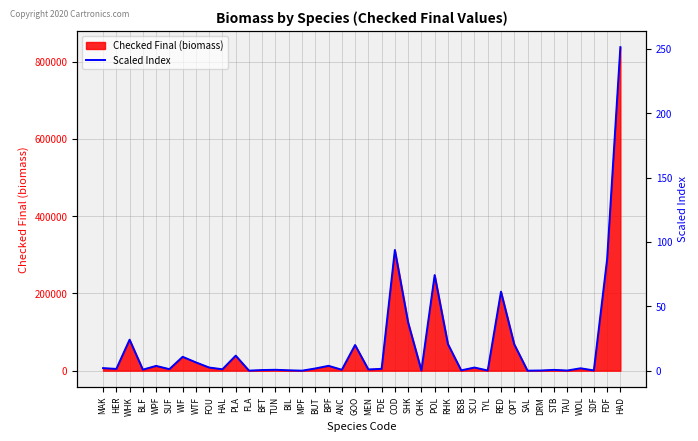

How many data points are above 1?

24